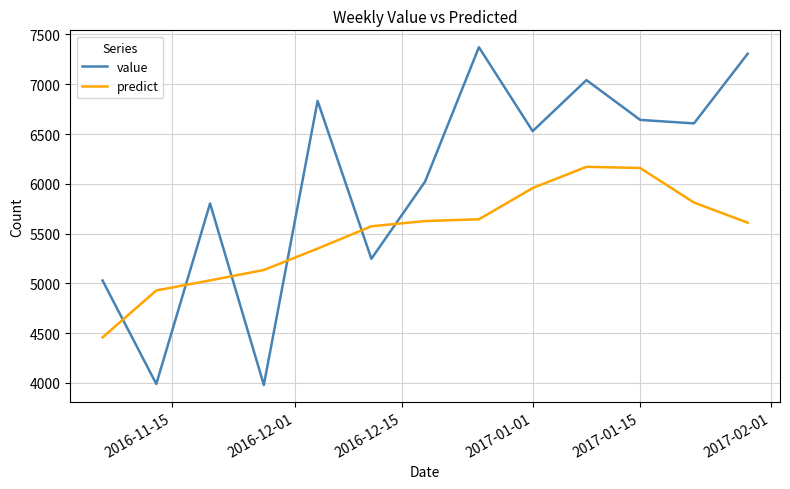

What is the smallest value displayed?

3980.0